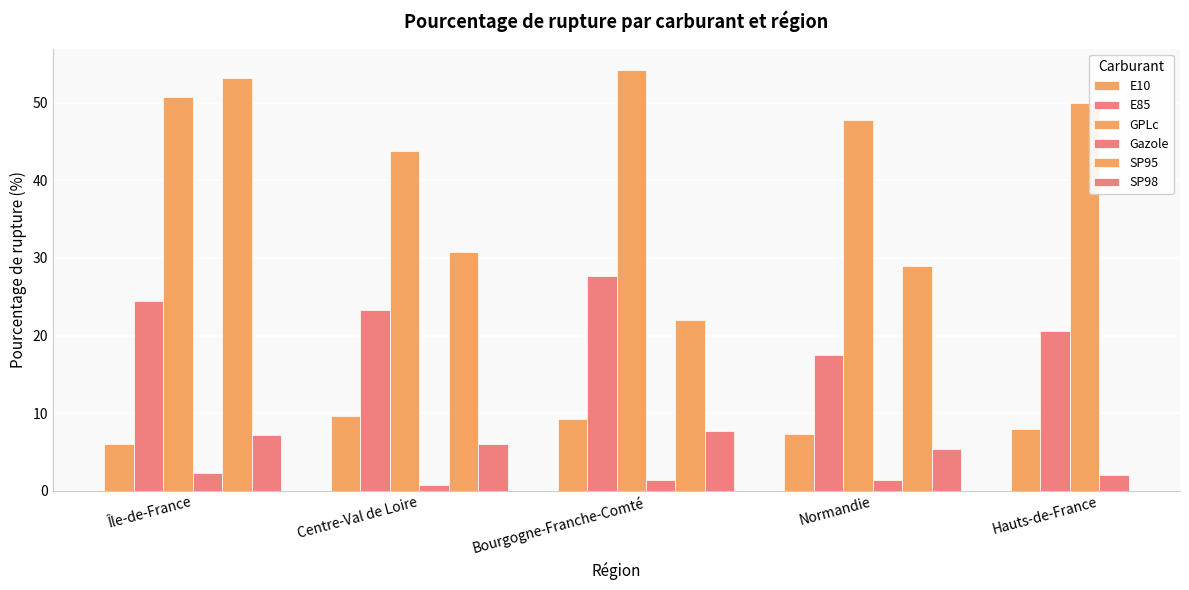

At Centre-Val de Loire, list the series in order from largest to smallest.

GPLc, SP95, E85, E10, SP98, Gazole